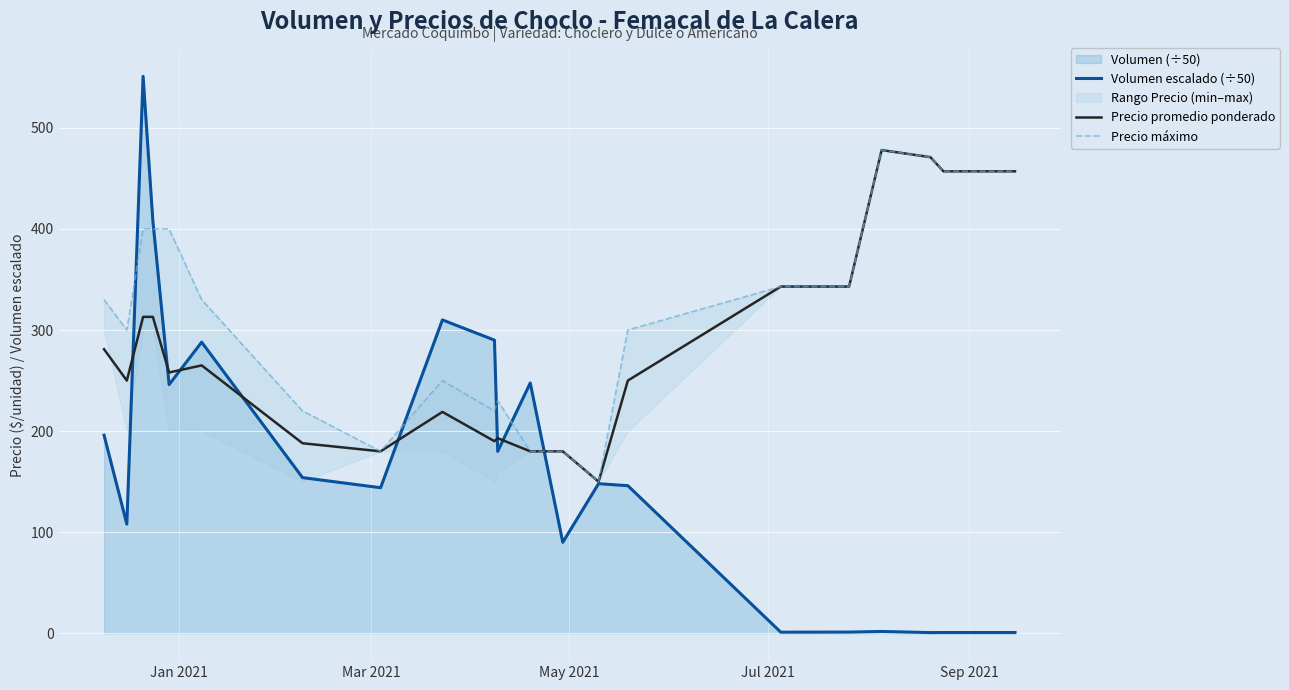

What is the highest value of the Precio promedio ponderado series?

478.0